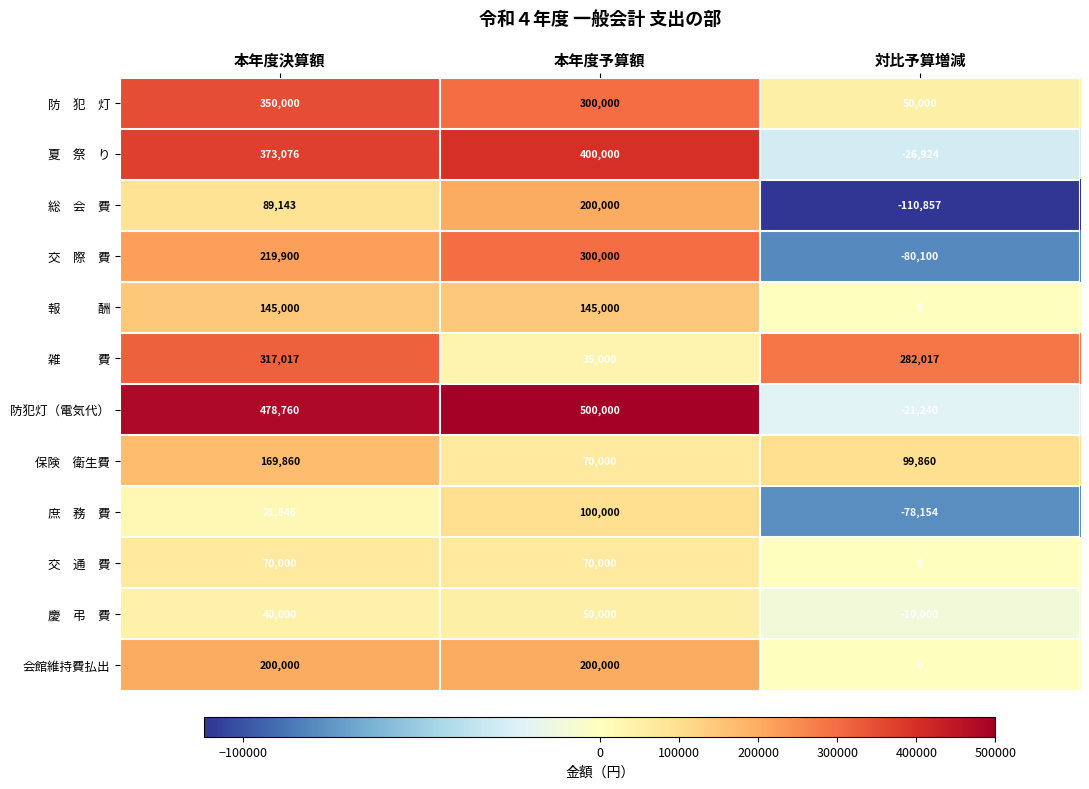

What is the spread (max minus min) of values at 本年度決算額?

456914